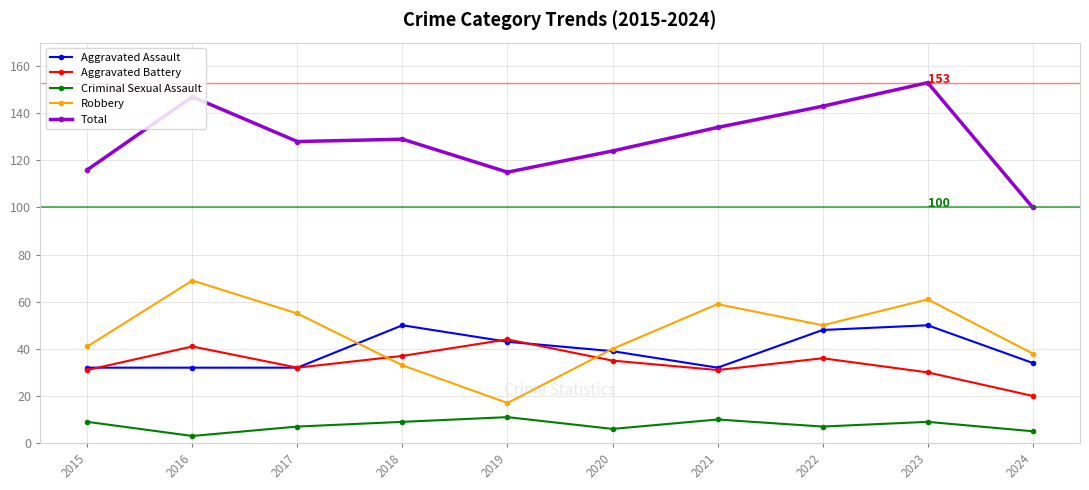

True or false: Aggravated Assault has more than 0 points higher than both neighbors.

True